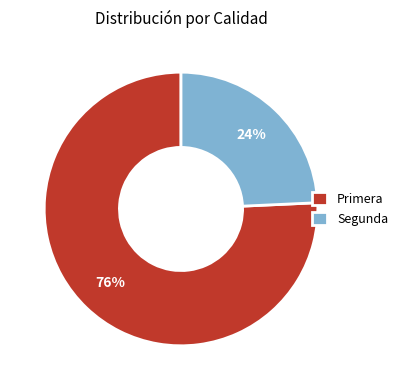

Which has a higher value, Primera or Segunda?

Primera